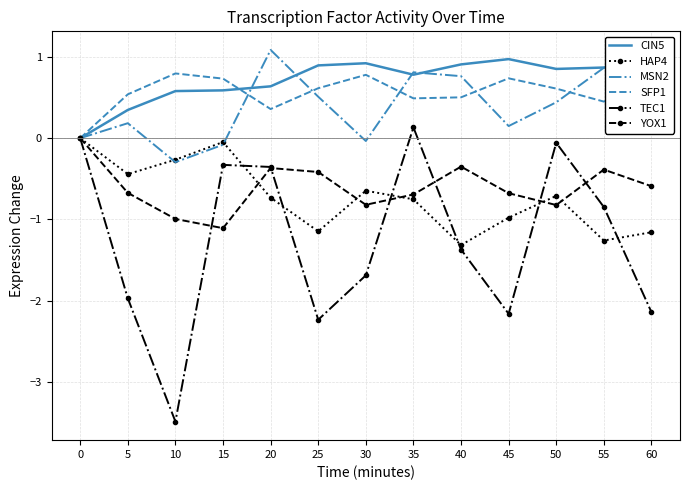

Which series has the largest total across all categories?

CIN5